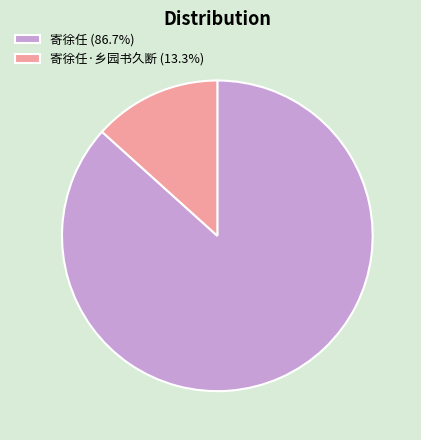

Approximately how many times larger is the value at 寄徐任 (86.7%) compared to 寄徐任·乡园书久断 (13.3%)?

6.5